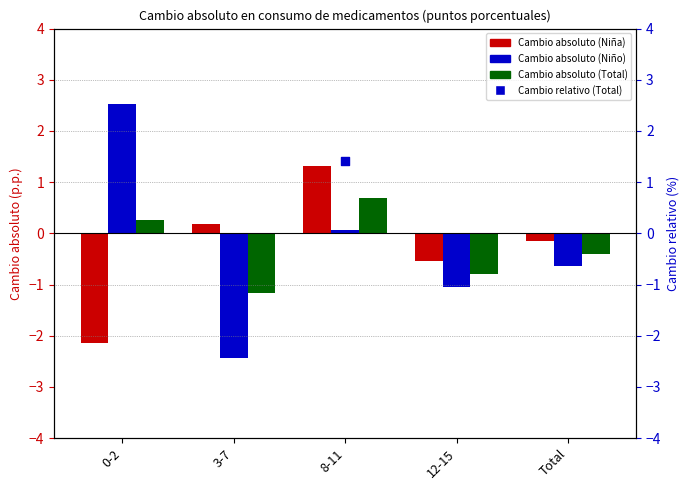

Is the value of Cambio absoluto (Niño) at Total greater than the value of Cambio relativo (Total) at 8-11?

No